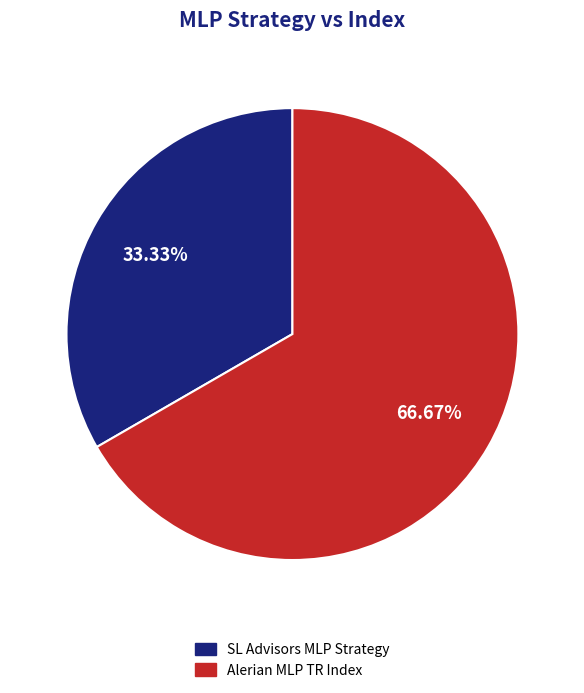

Which category has the biggest portion of the pie?

Alerian MLP TR Index